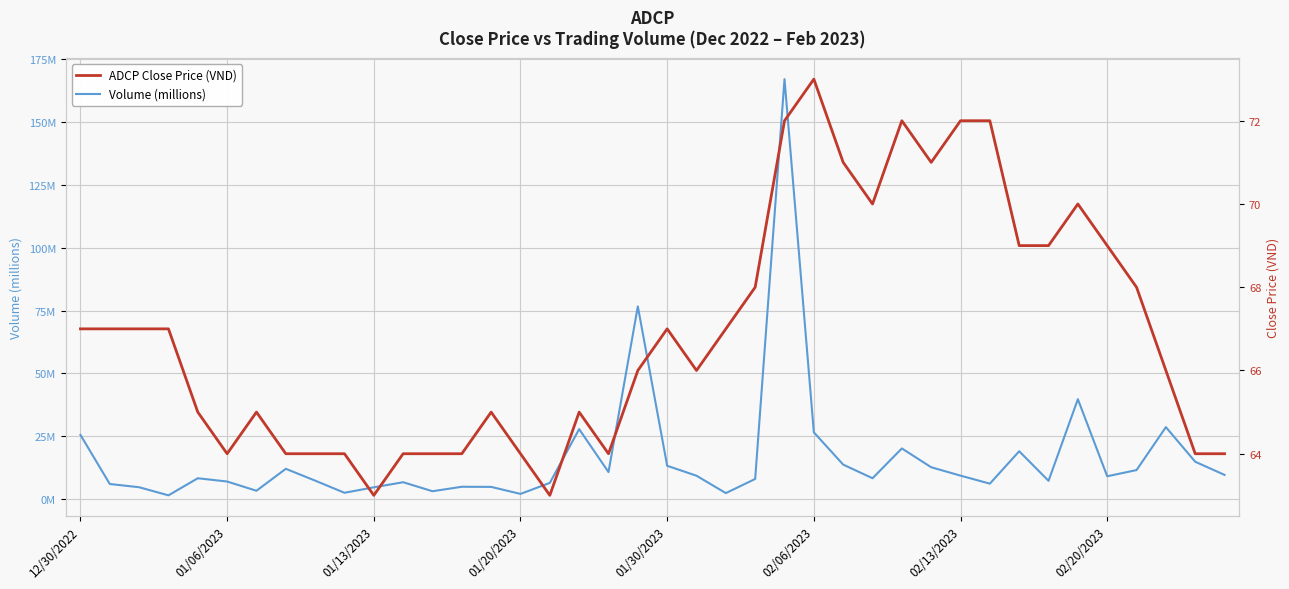

Which series has the largest total across all categories?

ADCP Close Price (VND)